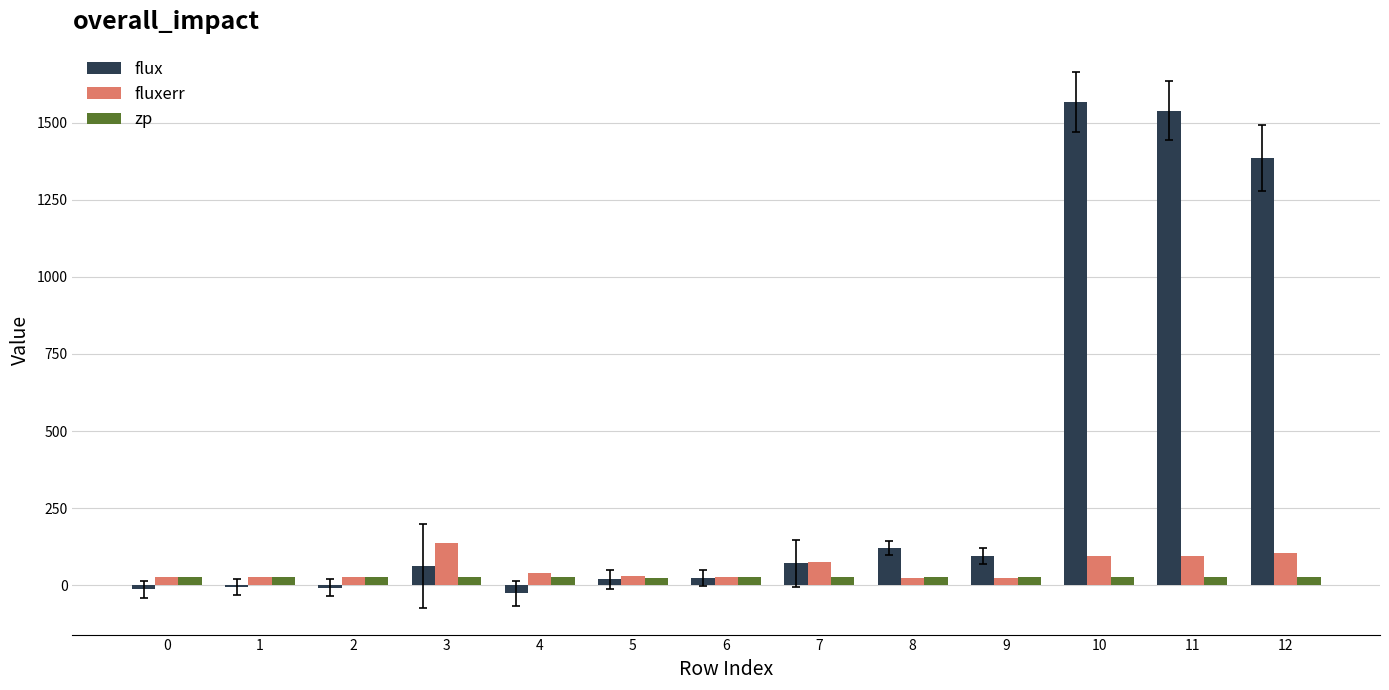

Which series has the largest total across all categories?

flux